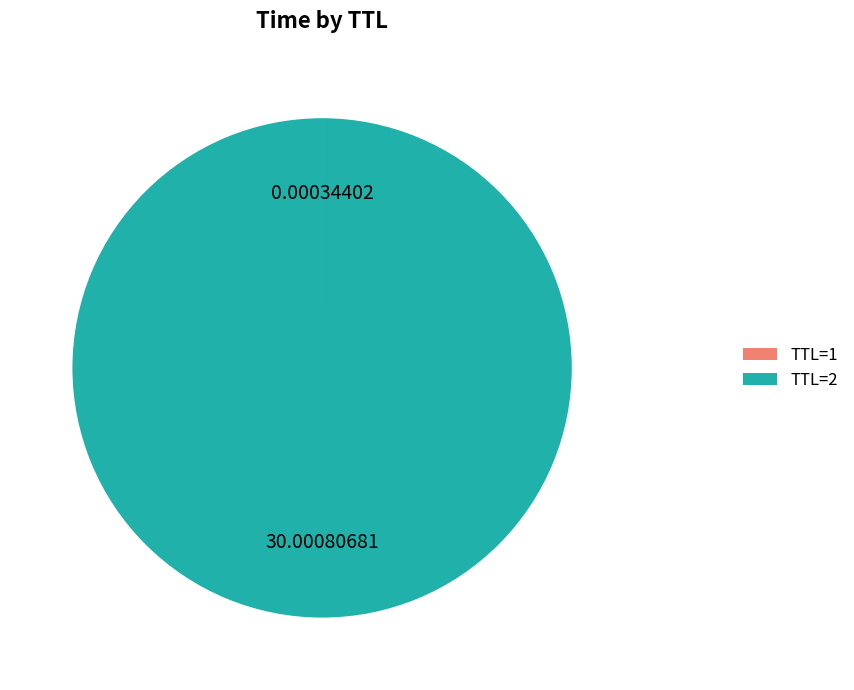

What is the majority slice?

TTL=2